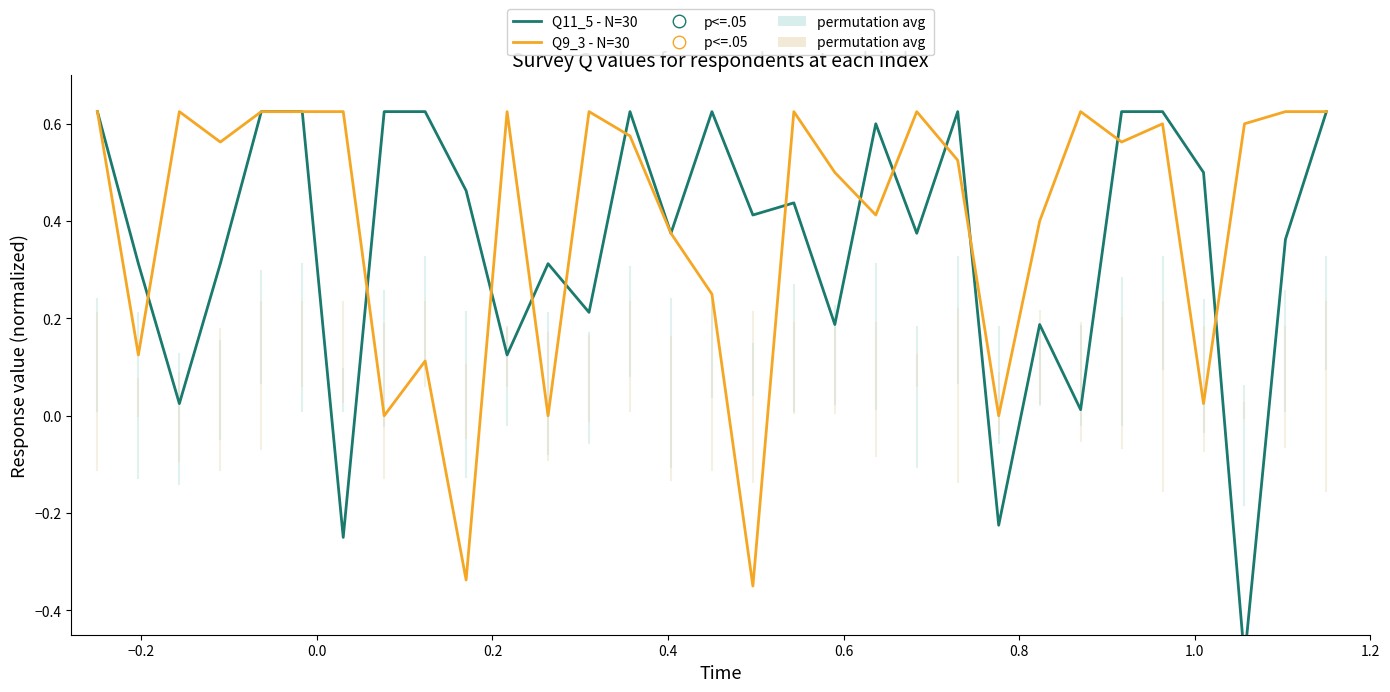

Which series has the largest total across all categories?

Q9_3 - N=30